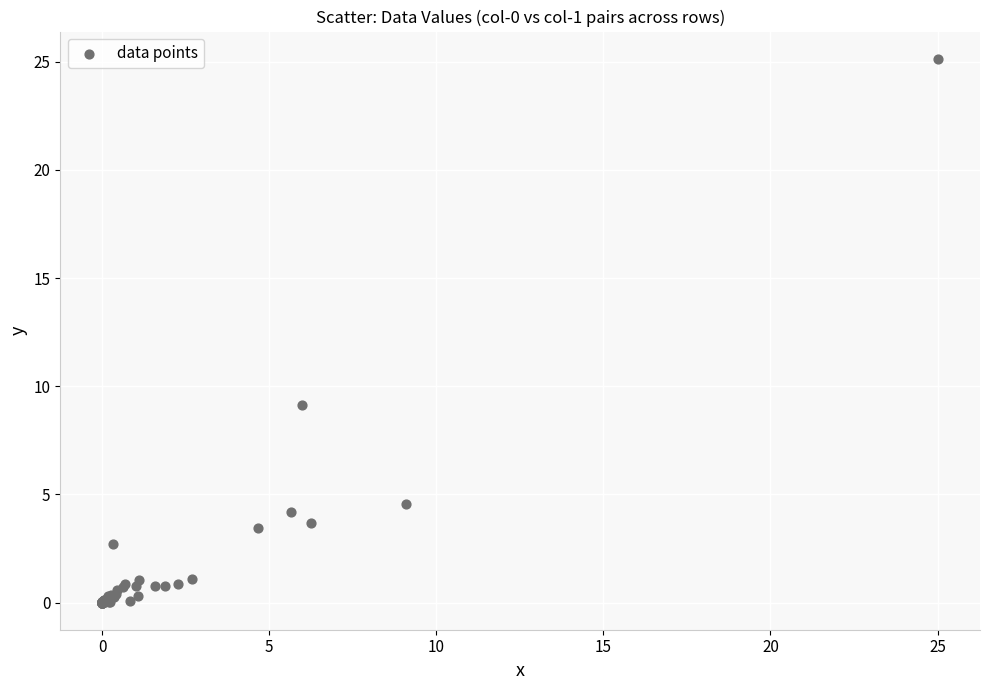

What Y value in the scatter plot is closest to 12?

9.1